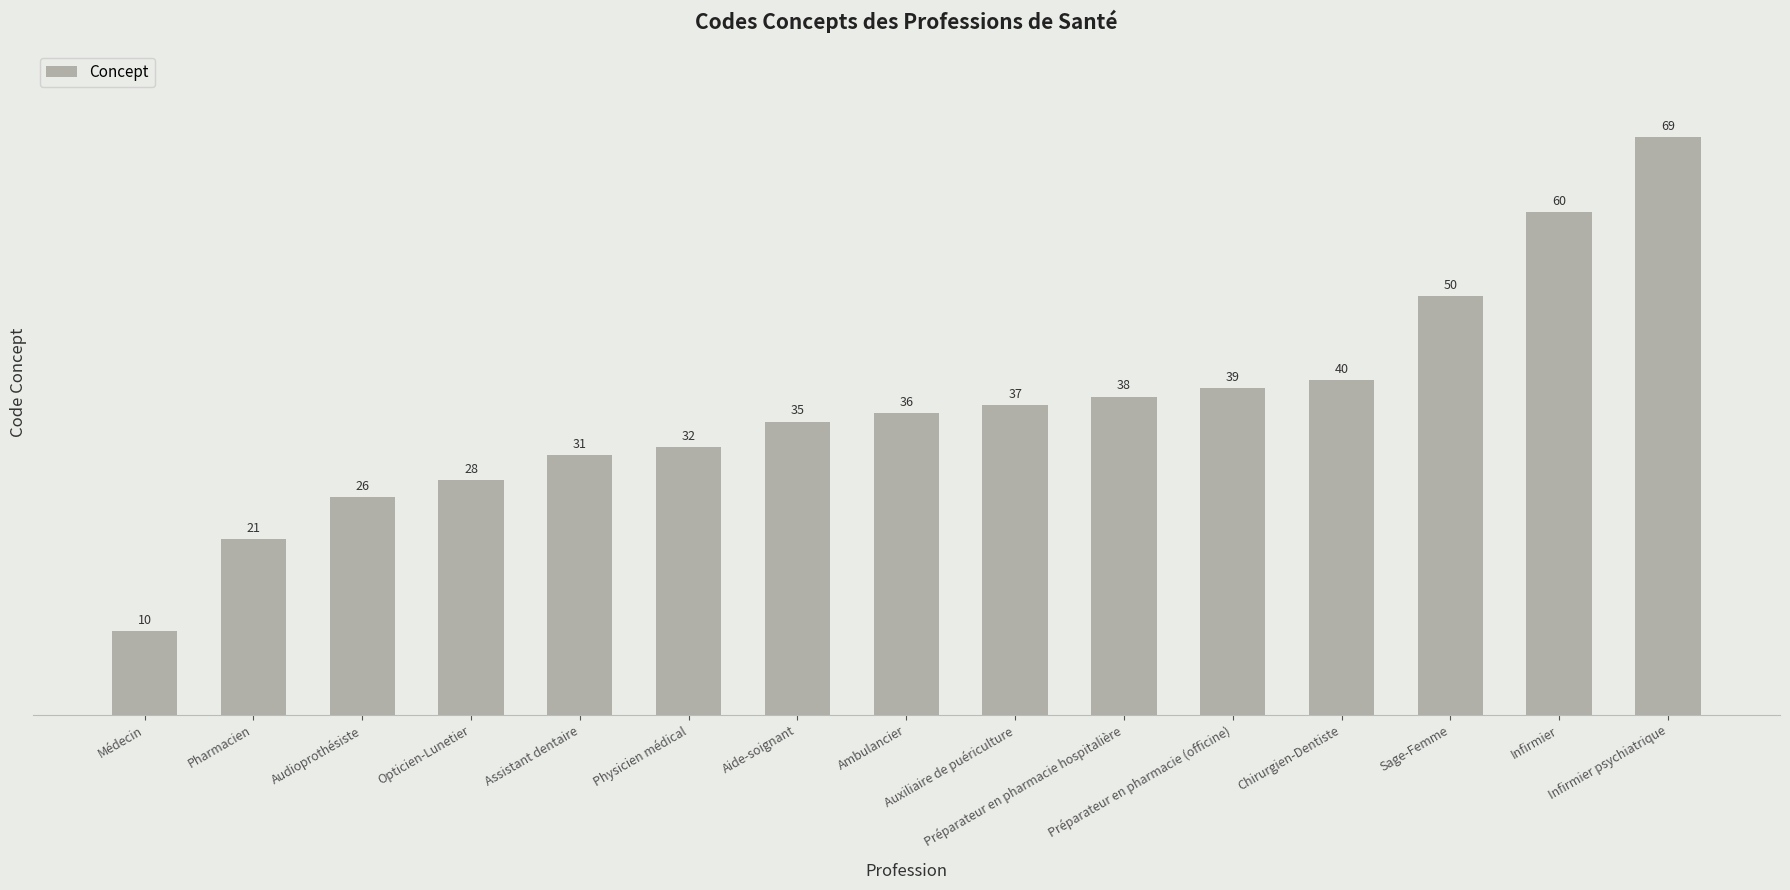

How many bars are there in total?

15